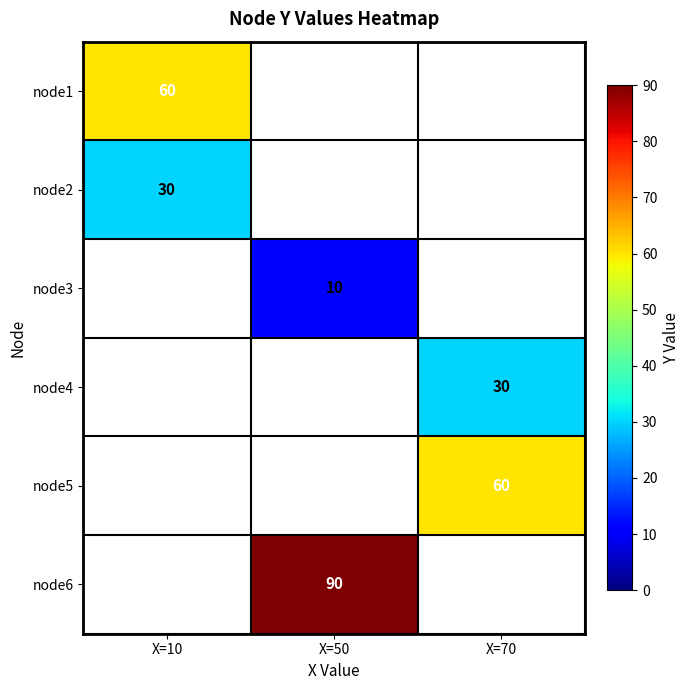

Is it true that node4 equals 30 at X=70?

True